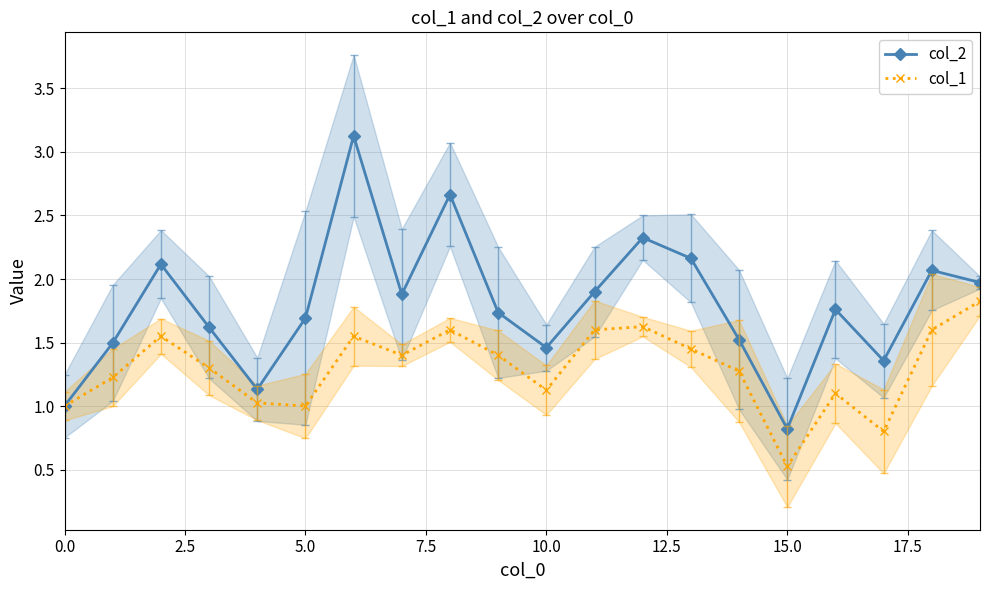

Is it true that col_1 equals 0.4 at 10.0?

False